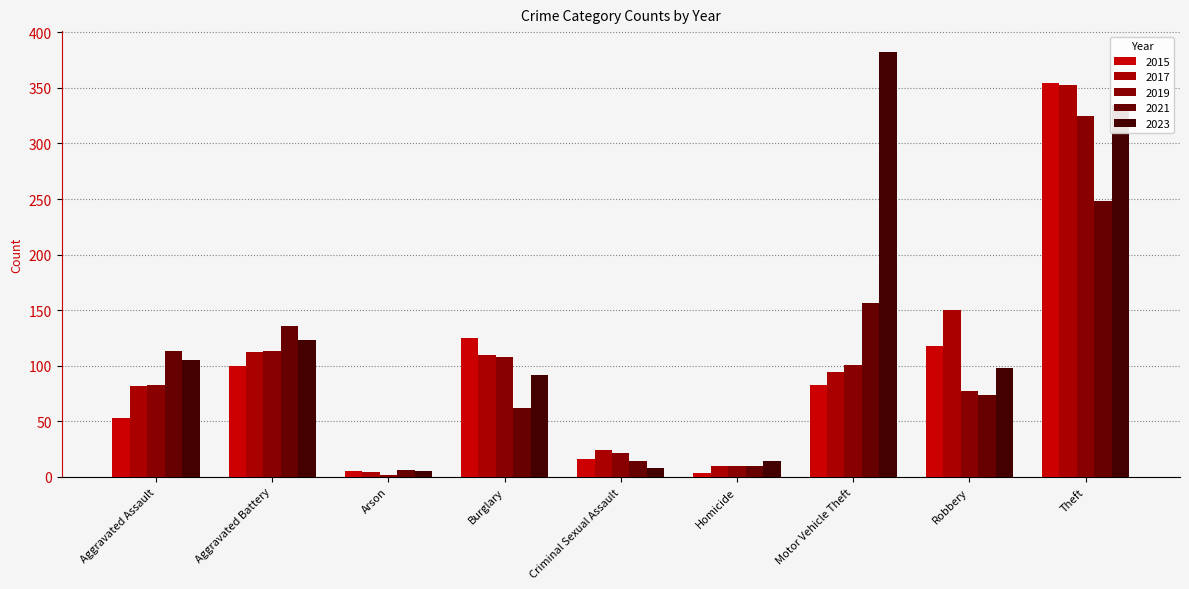

Which category has the highest value in the 2023 series?

Motor Vehicle Theft